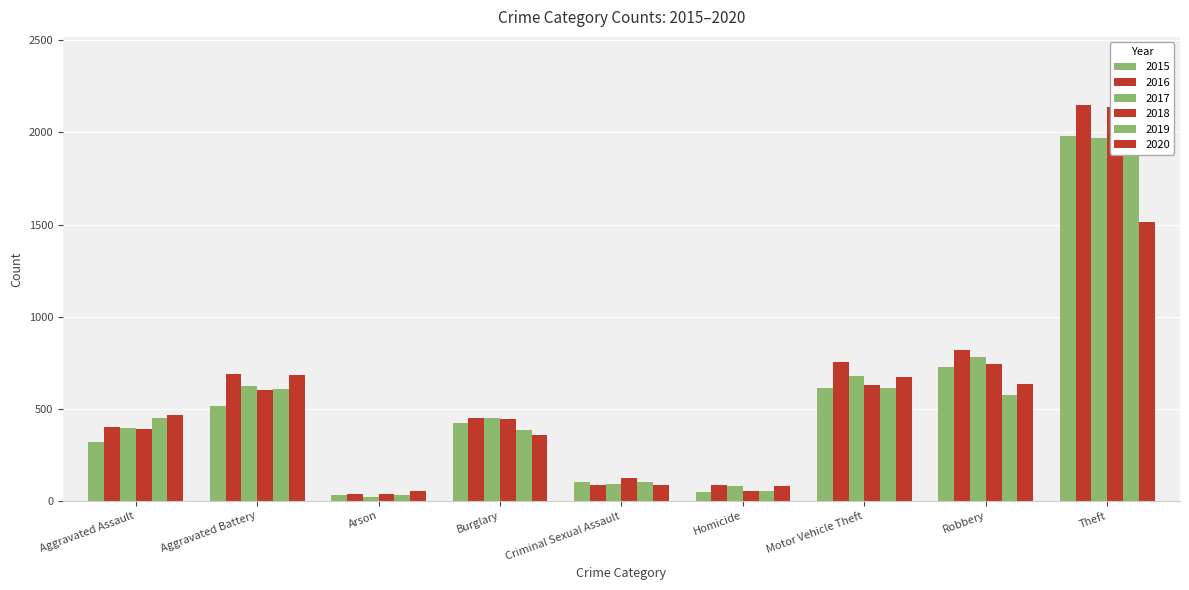

What is the minimum value shown in the chart?

23